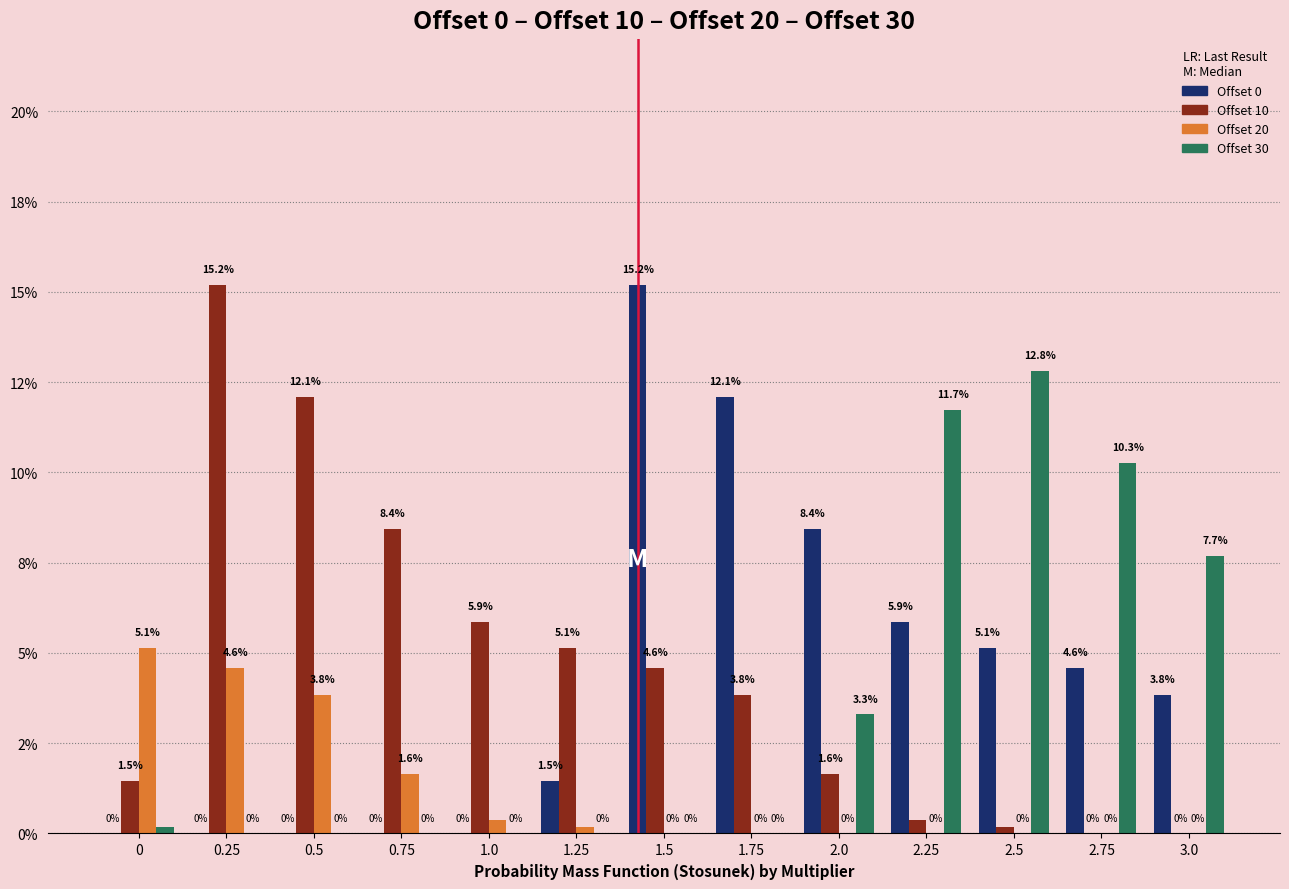

Are the bars horizontal?

No